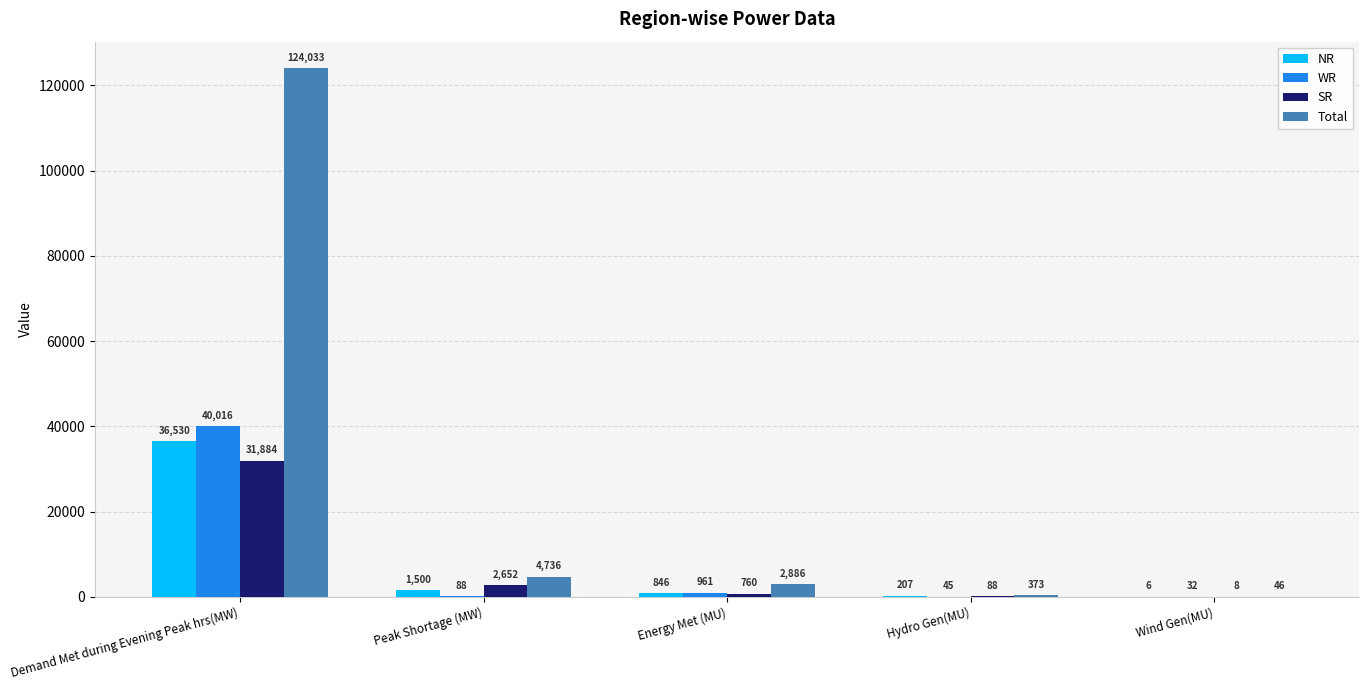

Where is WR nearest to the value 20024?

Energy Met (MU)